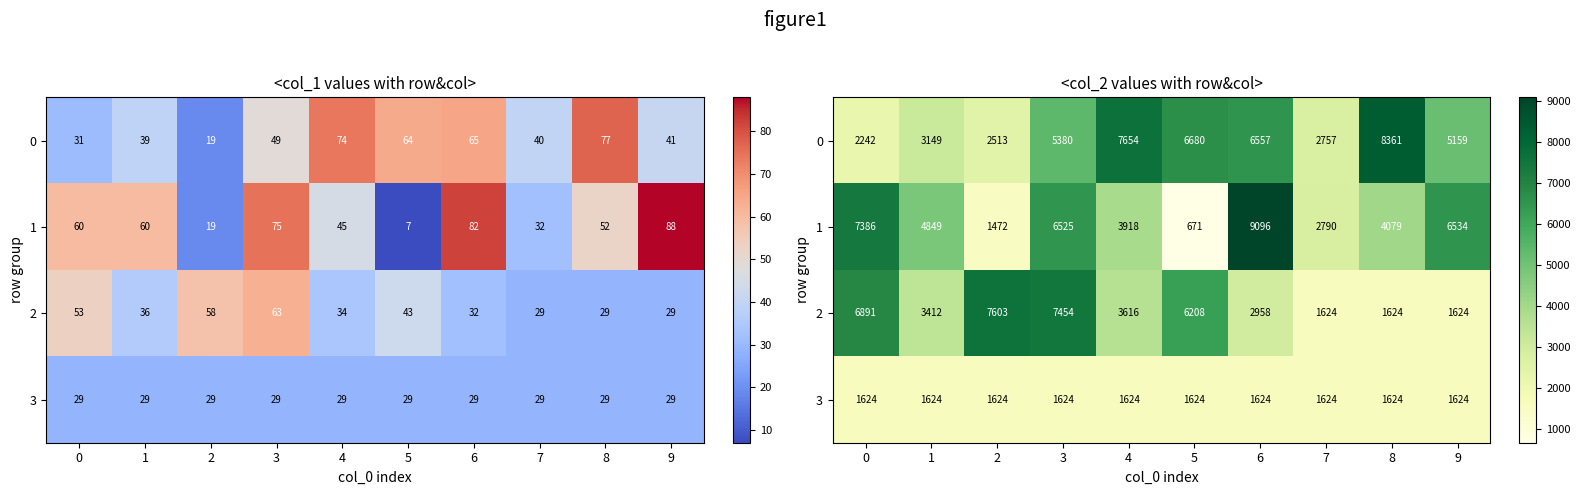

The 2 series shows 1624 at 7. True or false?

True